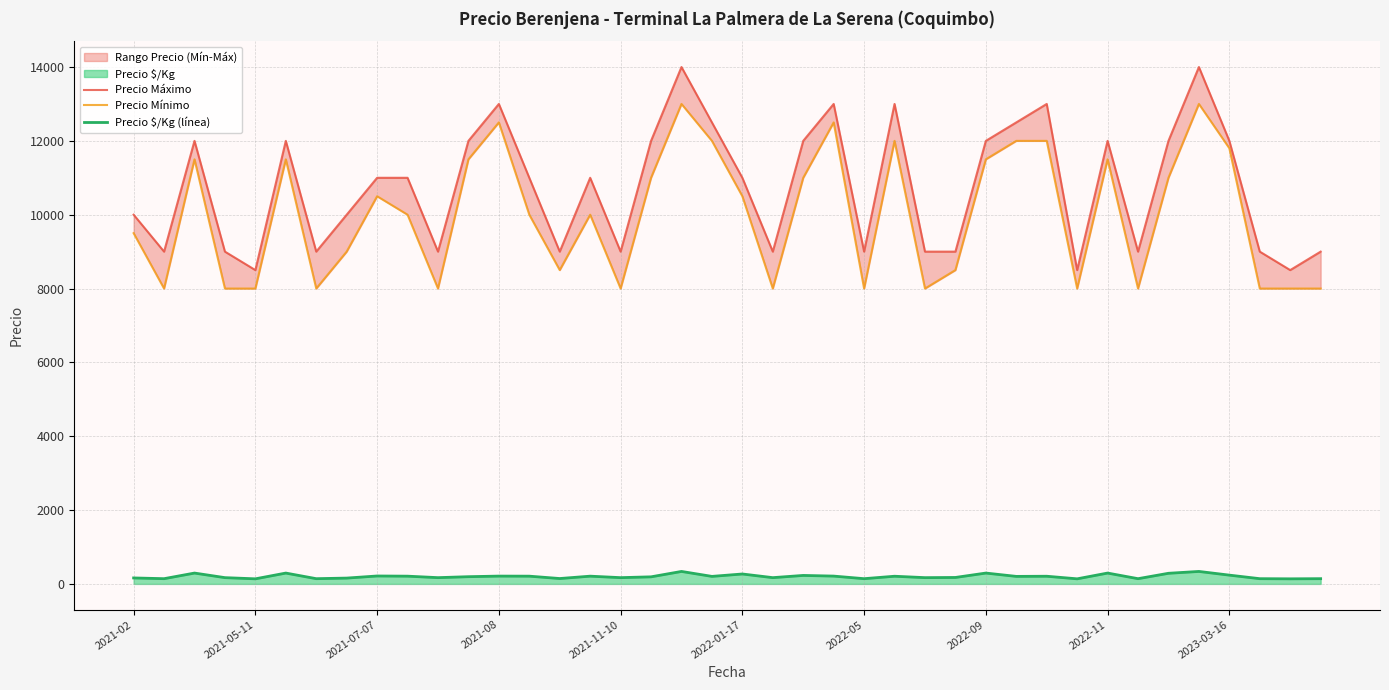

What is the total value across all series at 25?

25208